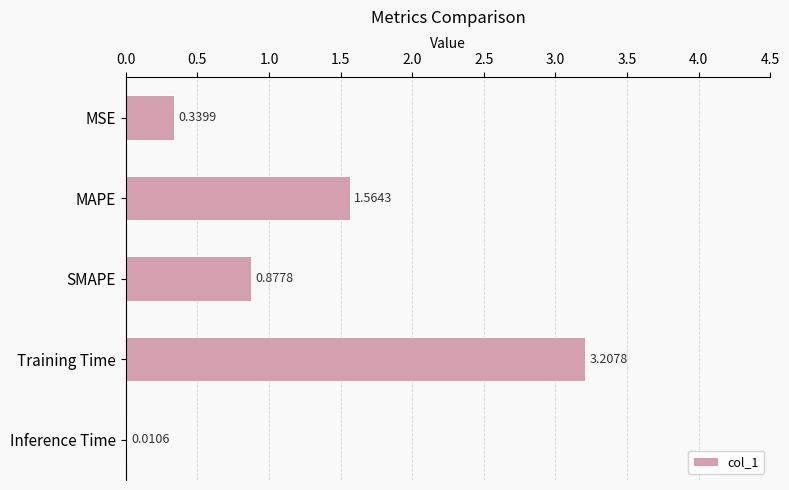

What is the sum of all values?

6.0